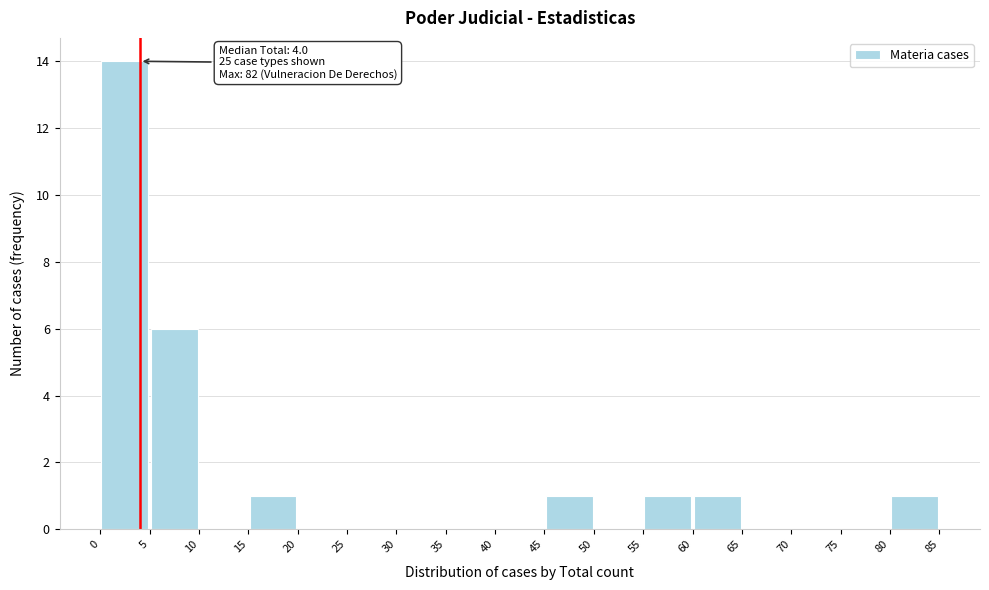

Which range on the x-axis has the tallest bar?

0 to 5